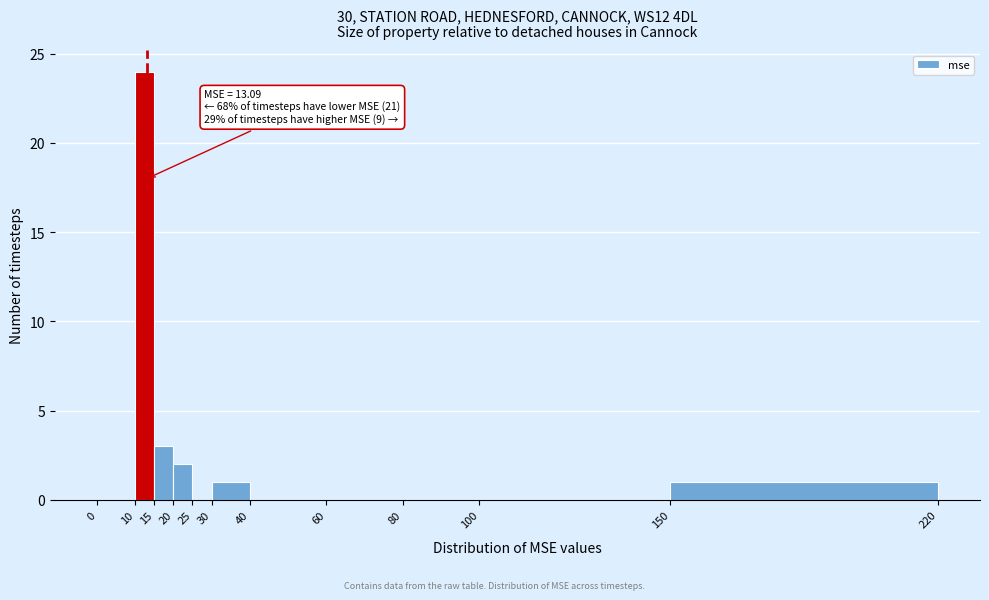

Over which range of the x-axis is the bar tallest?

10 to 15